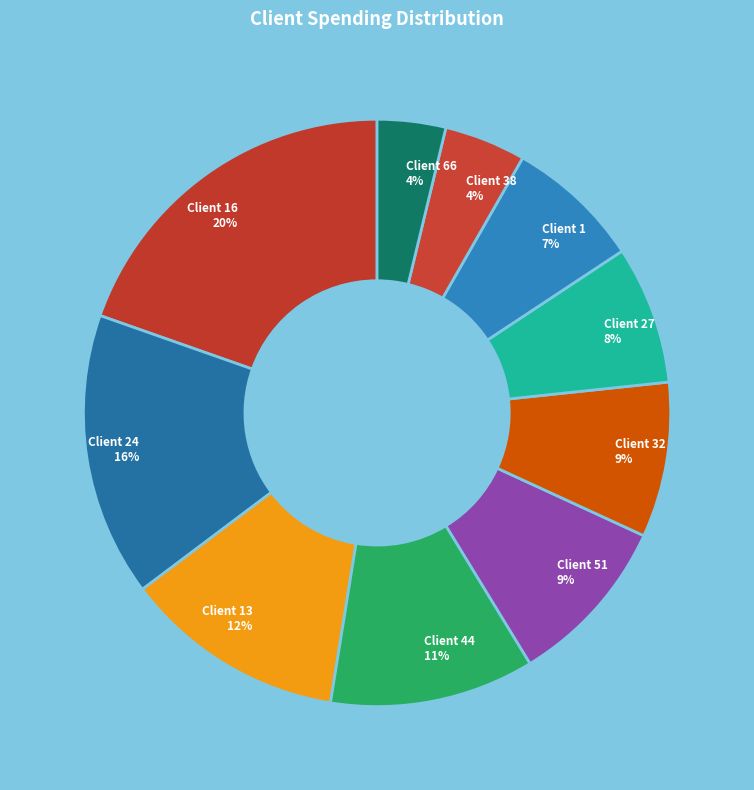

Approximately how many times larger is the value at Client 1 7% compared to Client 51 9%?

0.8